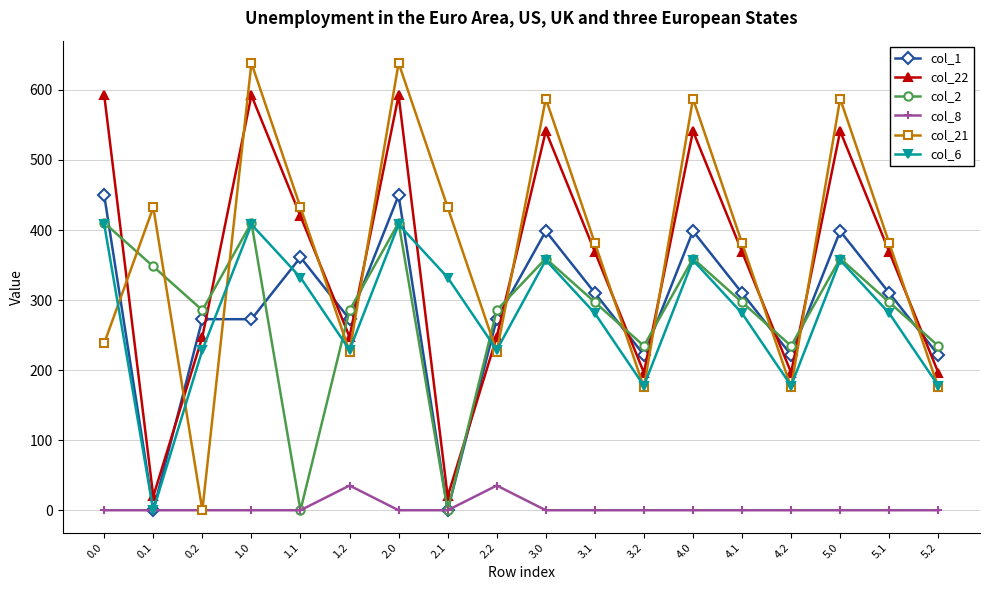

What is the difference between the maximum and minimum values in the col_2 series?

410.3